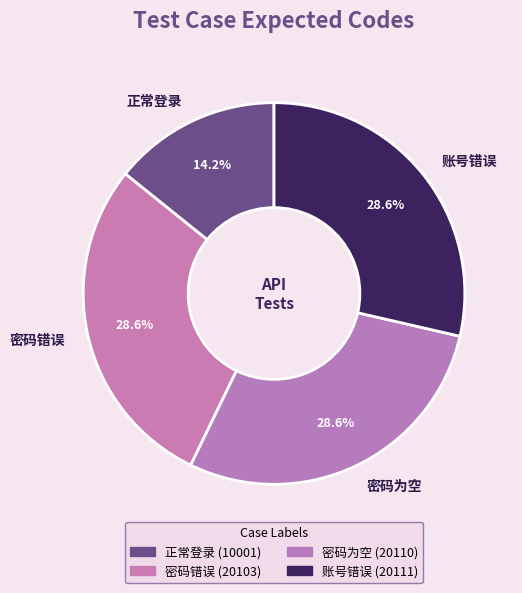

Which has a higher value, 正常登录 or 密码错误?

密码错误